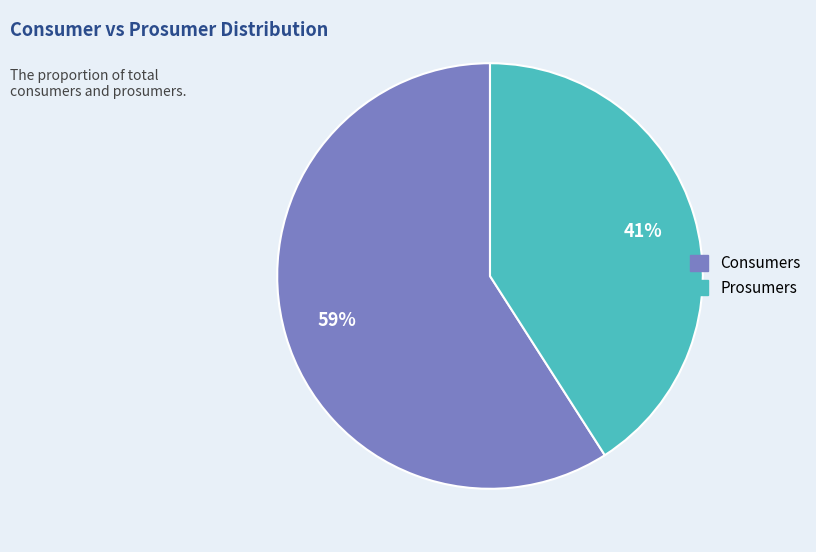

What is the ratio of the value at Consumers to the value at Prosumers?

1.4